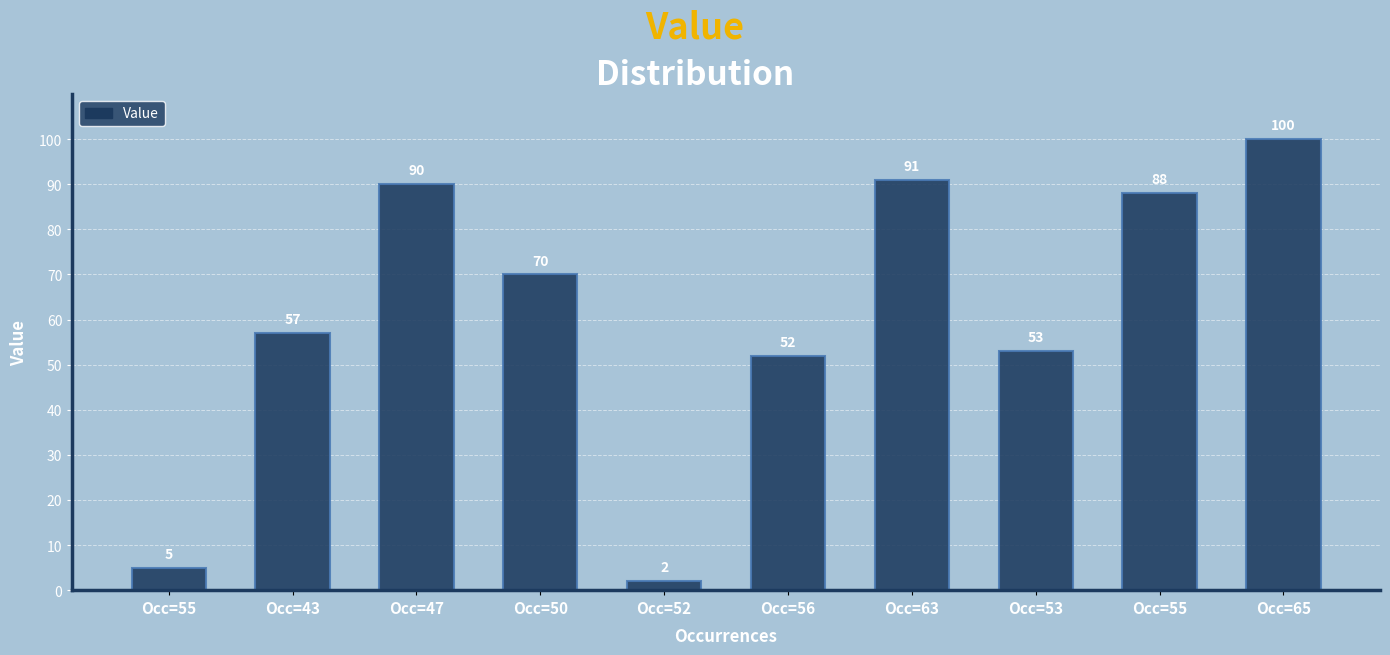

Is it true that the value at Occ=56 is 52?

True